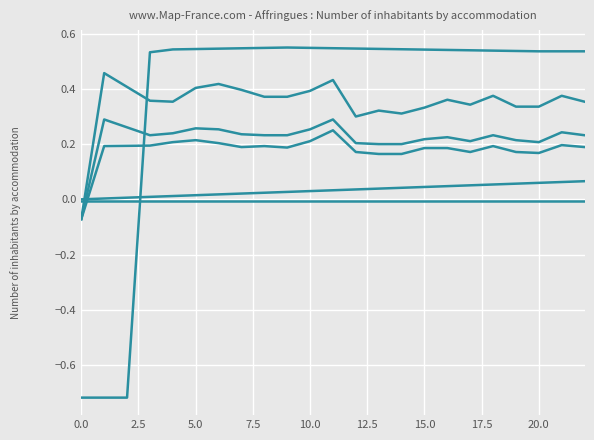

Is this an area chart (filled region under the line)?

No